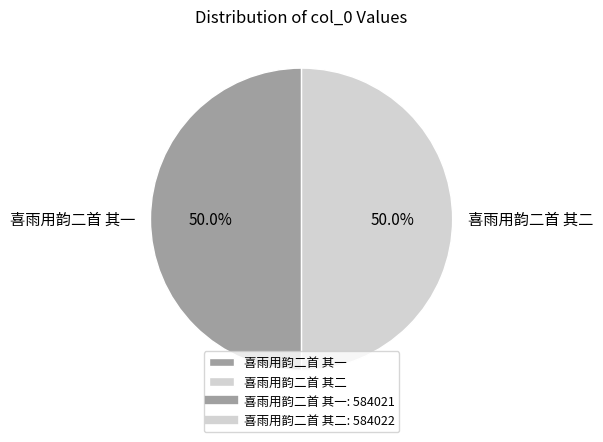

What is the ratio of the value at 喜雨用韵二首 其一 to the value at 喜雨用韵二首 其二?

1.0